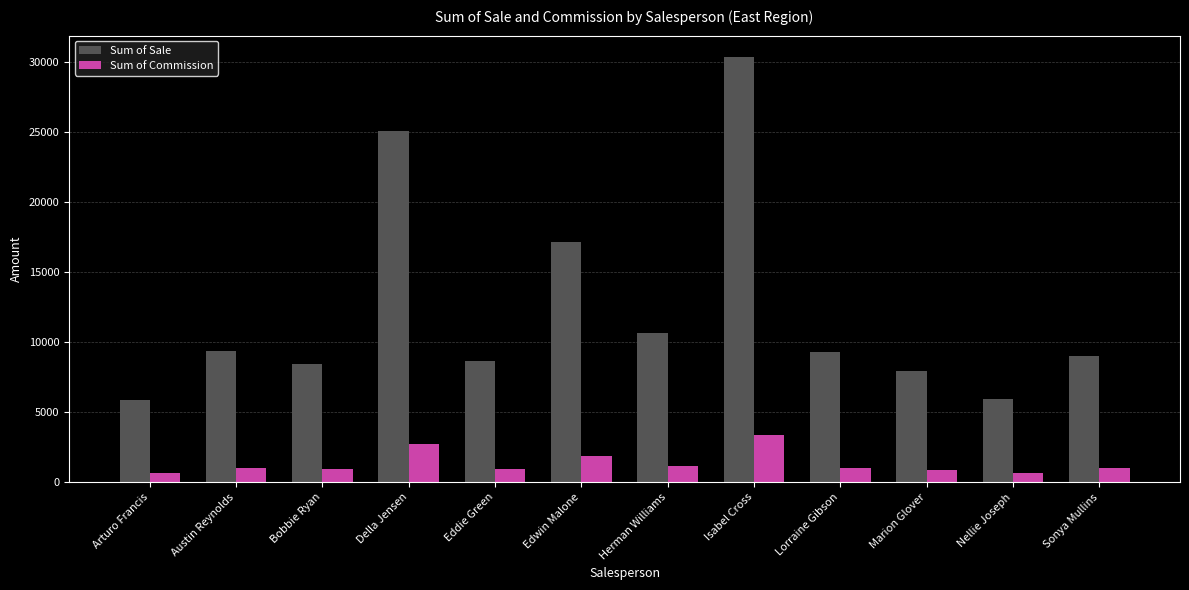

What is the average value of the Sum of Sale series?

12319.4